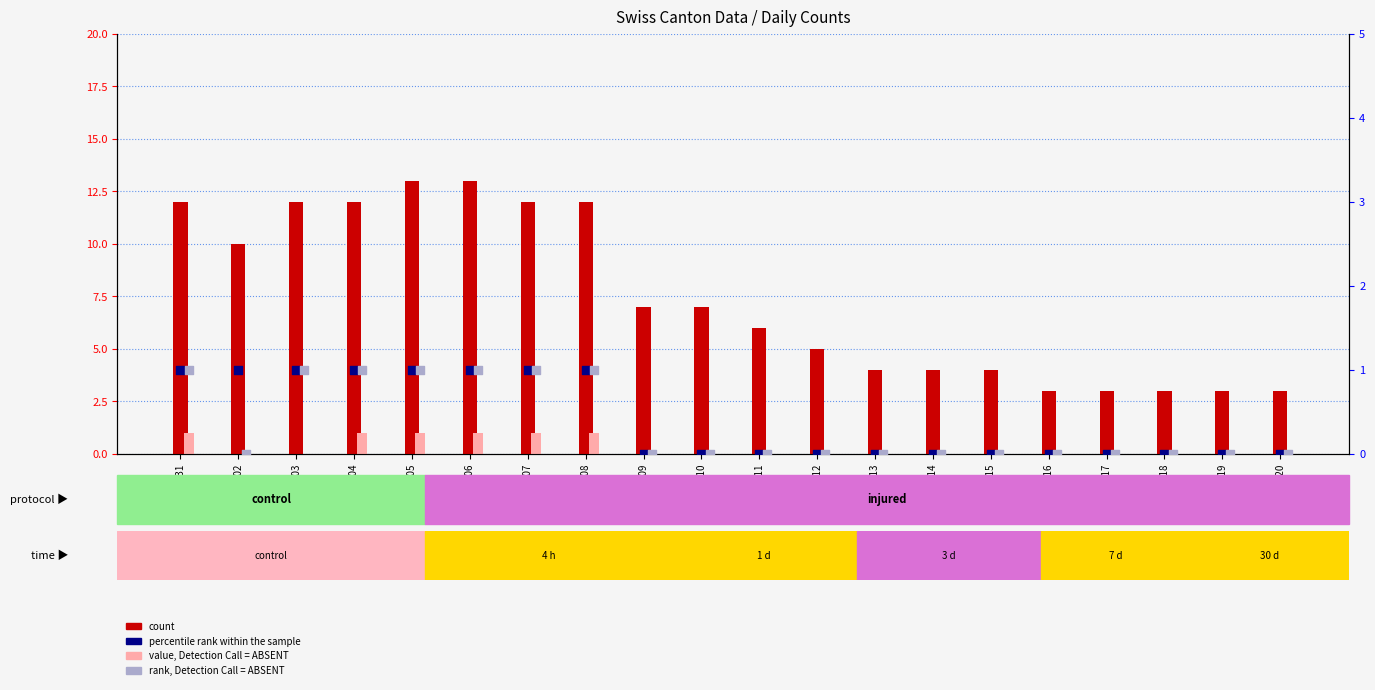

What are all the series names shown in the legend?

count, value, Detection Call = ABSENT, percentile rank within the sample, rank, Detection Call = ABSENT